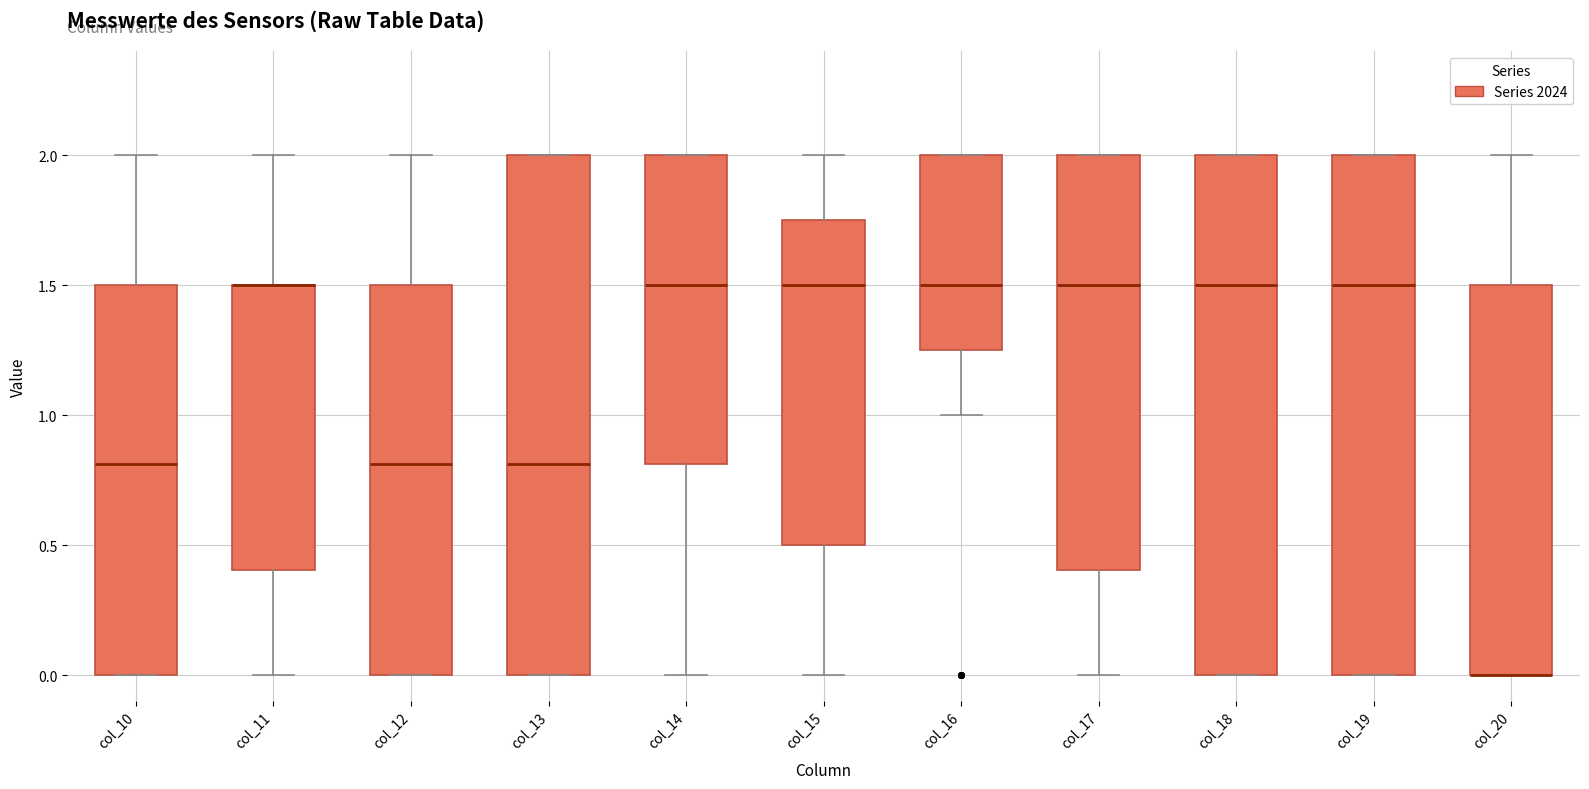

Reading left to right, read every box against the y-axis: the position of its median line, the range the box covers, and the ends of its whiskers. The values are not printed on the chart, so give them approximately, as read against the axis.

col_10: median 0.80, box 0.00 to 1.50, whiskers 0.00 to 2.00
col_11: median 1.50 (drawn on the box's upper edge), box 0.40 to 1.50, whiskers 0.00 to 2.00
col_12: median 0.80, box 0.00 to 1.50, whiskers 0.00 to 2.00
col_13: median 0.80, box 0.00 to 2.00, whiskers 0.00 to 2.00
col_14: median 1.50, box 0.80 to 2.00, whiskers 0.00 to 2.00
col_15: median 1.50, box 0.50 to 1.75, whiskers 0.00 to 2.00
col_16: median 1.50, box 1.25 to 2.00, whiskers 1.00 to 2.00
col_17: median 1.50, box 0.40 to 2.00, whiskers 0.00 to 2.00
col_18: median 1.50, box 0.00 to 2.00, whiskers 0.00 to 2.00
col_19: median 1.50, box 0.00 to 2.00, whiskers 0.00 to 2.00
col_20: median 0.00 (drawn on the box's lower edge), box 0.00 to 1.50, whiskers 0.00 to 2.00